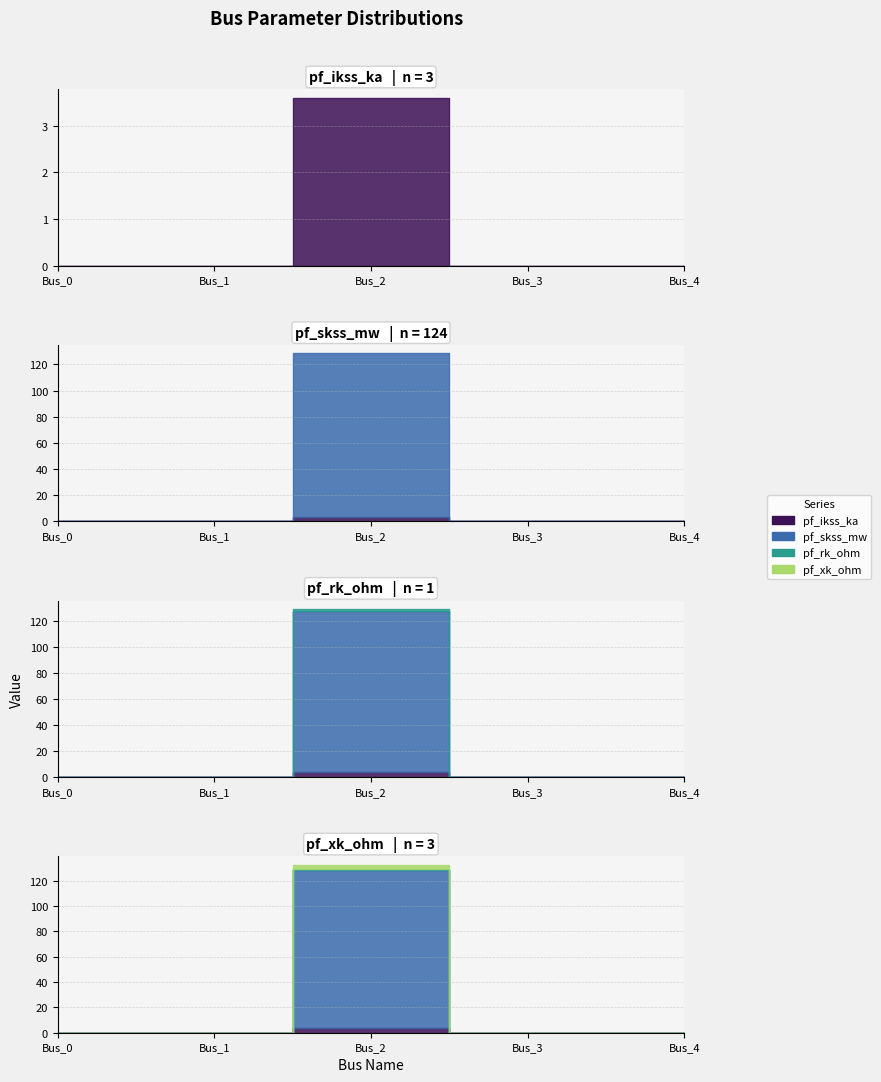

What is the maximum value for pf_xk_ohm?

3.0